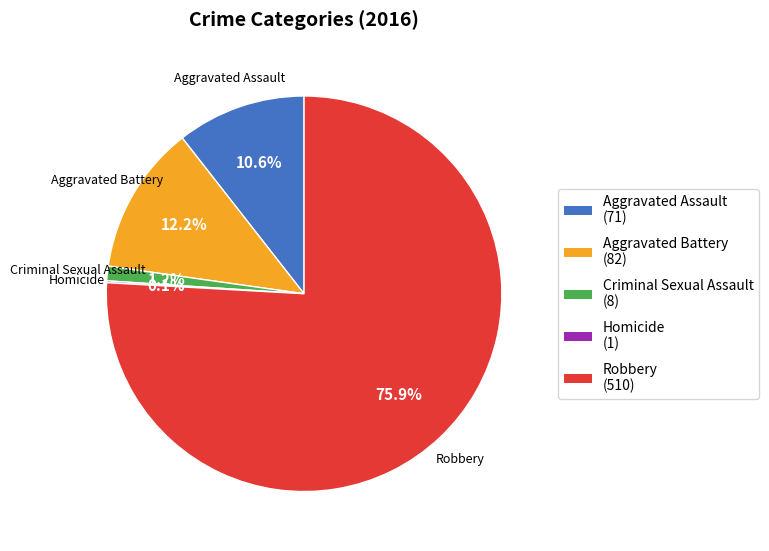

Do Aggravated Battery and Aggravated Assault together represent more than half of the pie?

No